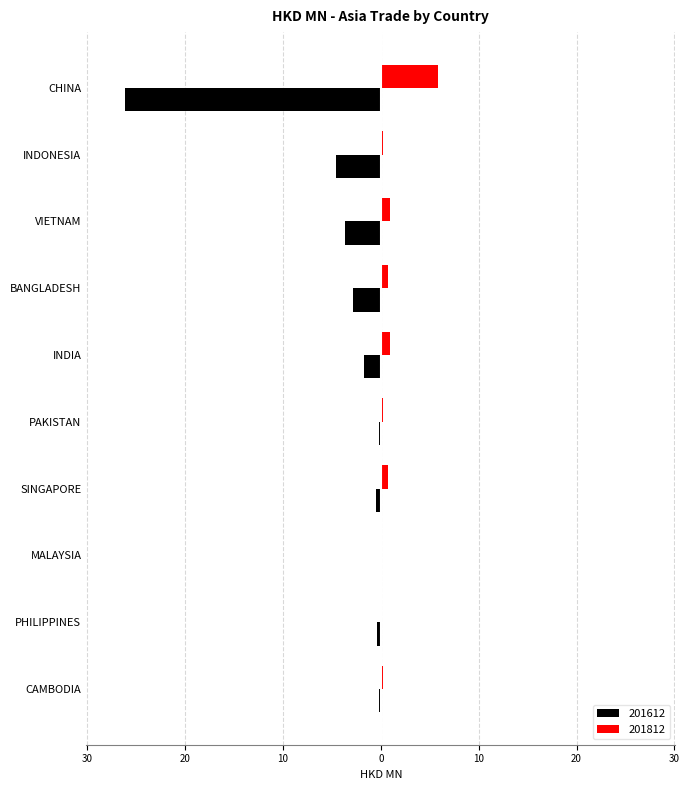

At which category is the sum across all series the highest?

SINGAPORE